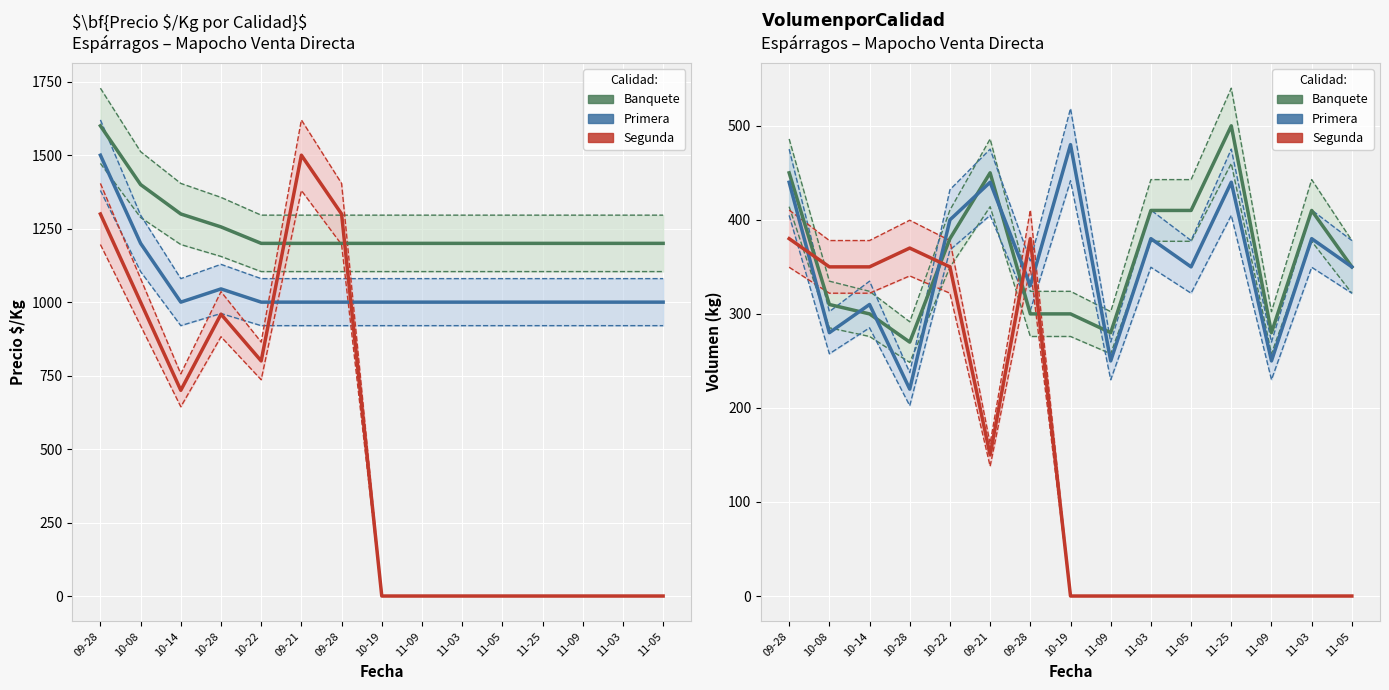

True or false: Banquete has more than 1 interior local peaks.

True